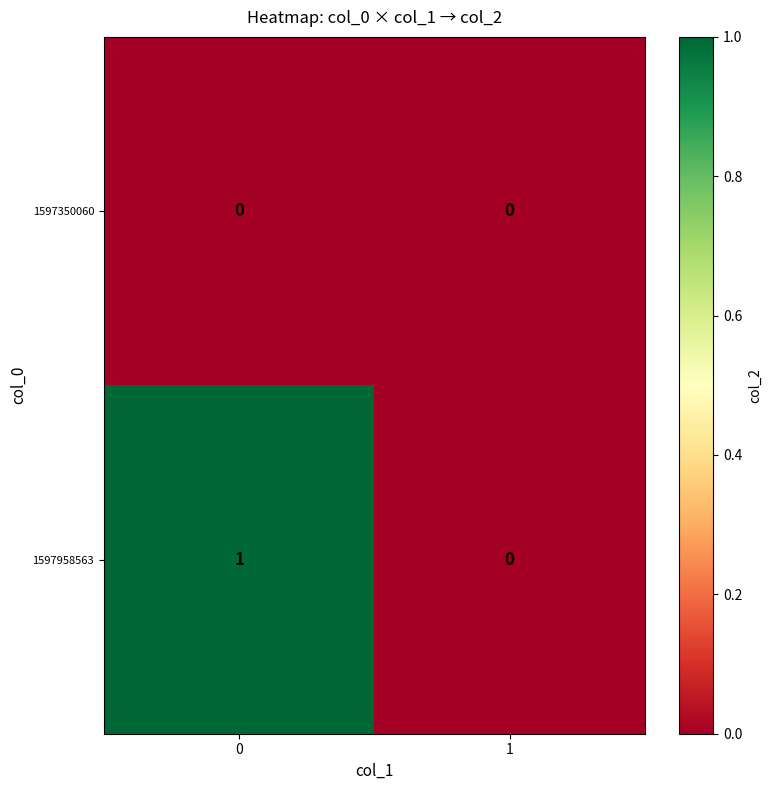

Which series has the largest total across all categories?

1597958563